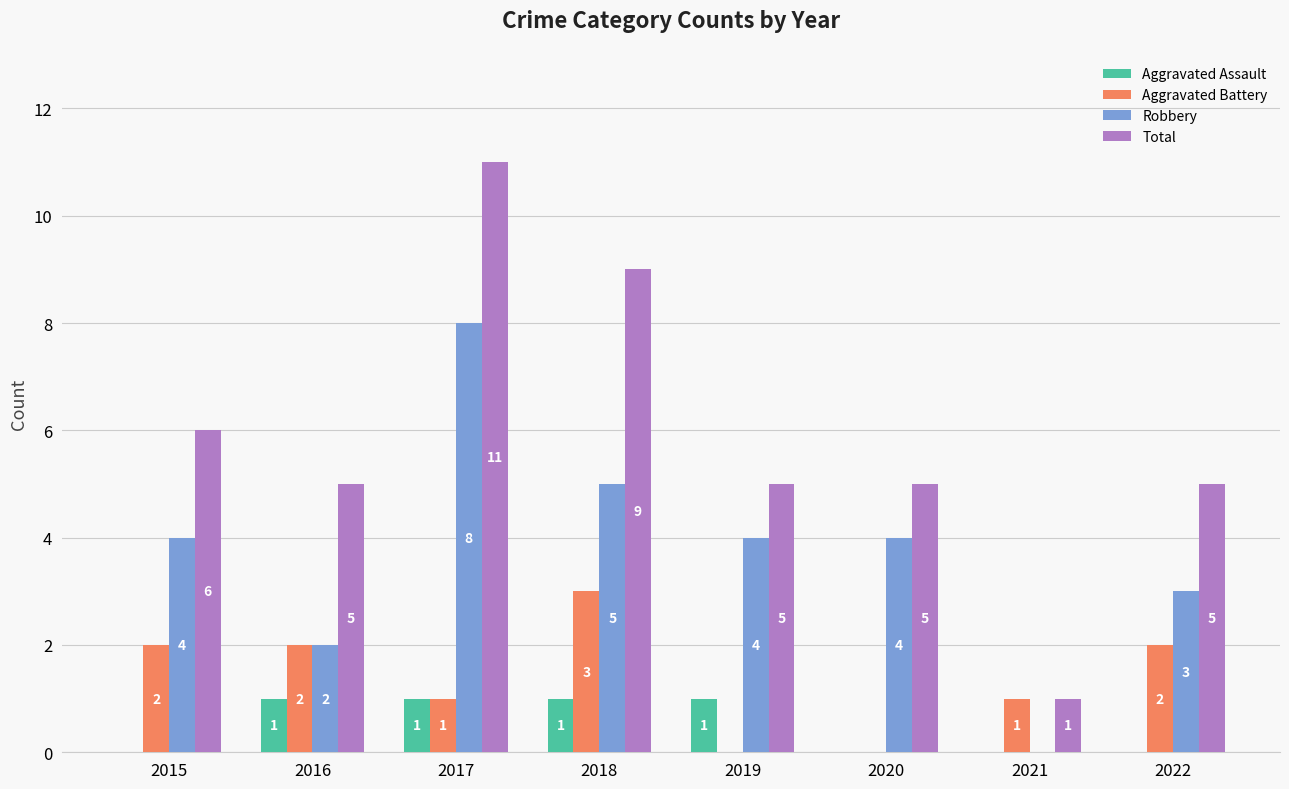

Reading left to right, extract all data points from this chart.

Aggravated Assault: 2015=0	2016=1	2017=1	2018=1	2019=1	2020=0	2021=0	2022=0
Aggravated Battery: 2015=2	2016=2	2017=1	2018=3	2019=0	2020=0	2021=1	2022=2
Robbery: 2015=4	2016=2	2017=8	2018=5	2019=4	2020=4	2021=0	2022=3
Total: 2015=6	2016=5	2017=11	2018=9	2019=5	2020=5	2021=1	2022=5